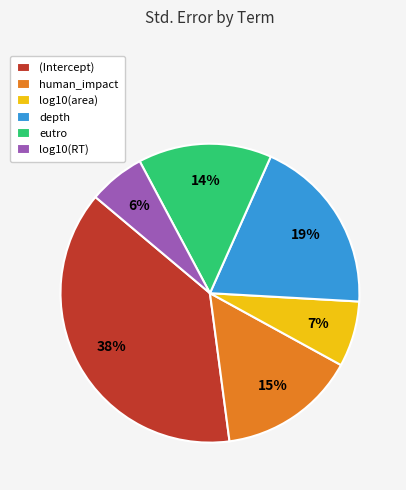

Which category has the smallest portion of the pie?

log10(RT)